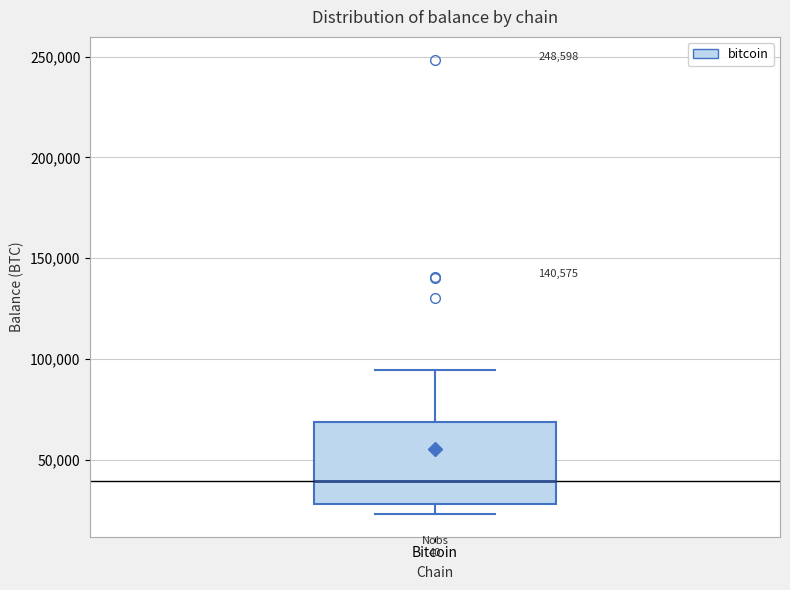

Read this box plot against the y-axis: the position of the median line, the range covered by the box, and the ends of both whiskers. The values are not printed on the chart, so give them approximately, as read against the axis.

median 40000, box 30000 to 70000, whiskers 25000 to 95000